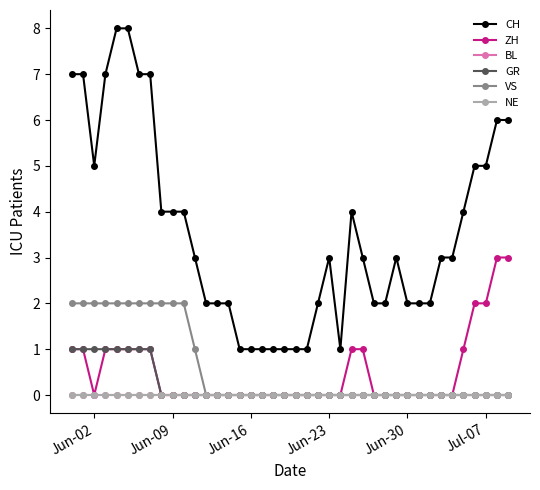

True or false: CH and BL cross at least once.

False